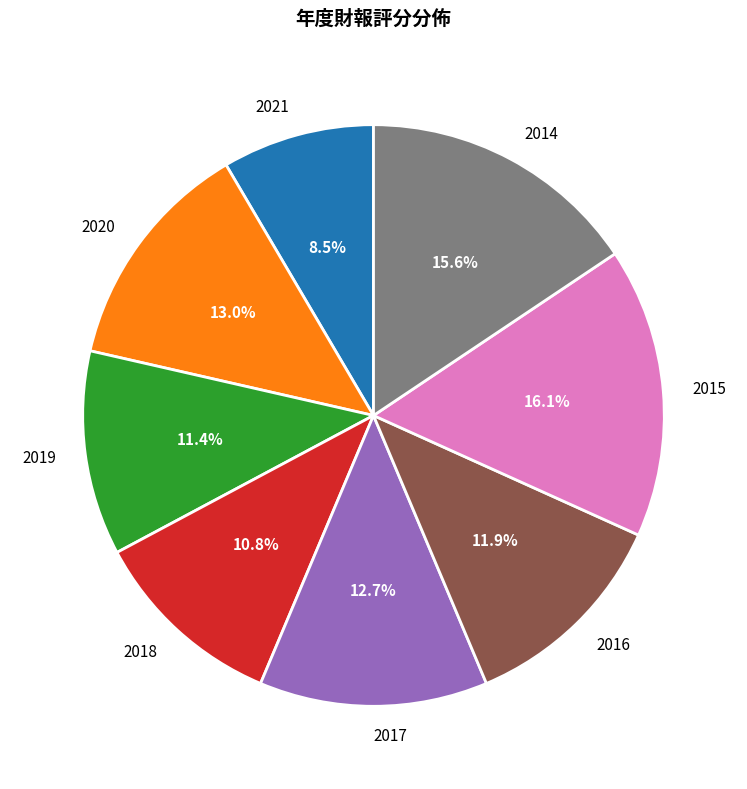

Is there a majority slice in this chart?

No